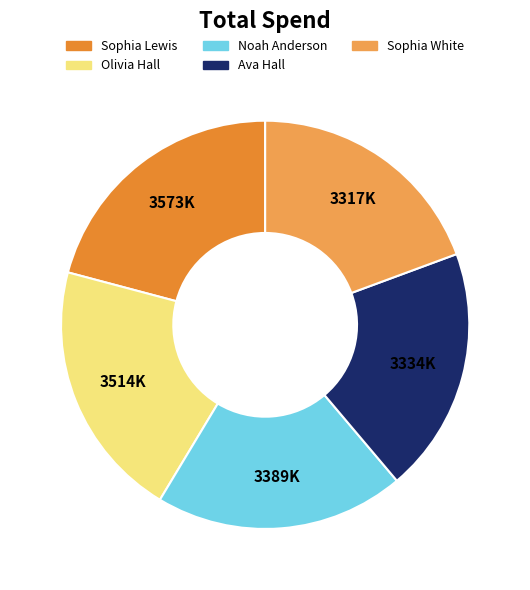

Is the sum of Sophia Lewis and Ava Hall greater than half?

No